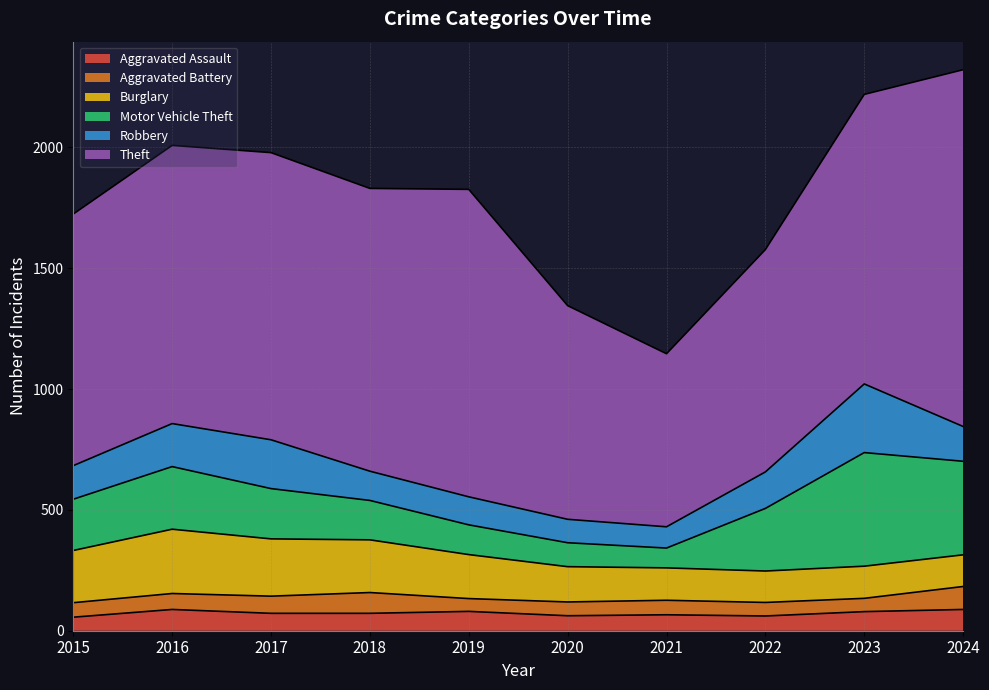

Rank the series by their maximum value, from highest to lowest.

Theft, Motor Vehicle Theft, Robbery, Burglary, Aggravated Battery, Aggravated Assault